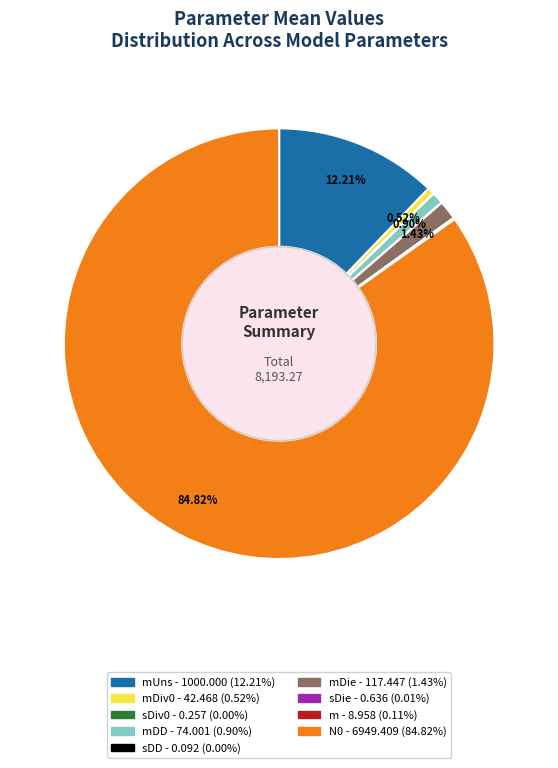

Does any single category account for the majority?

Yes